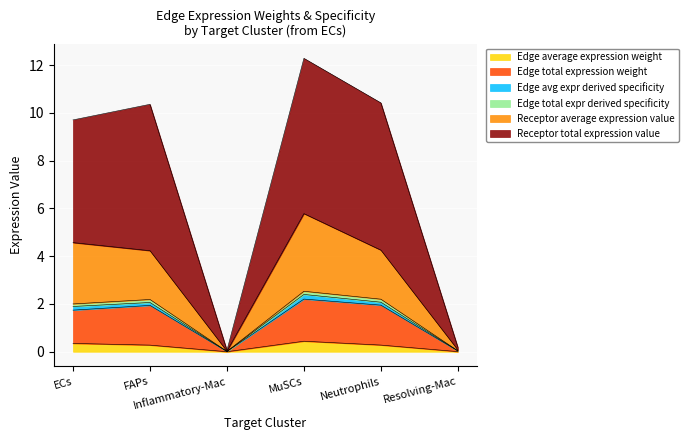

At how many categories does at least one series exceed 2?

4